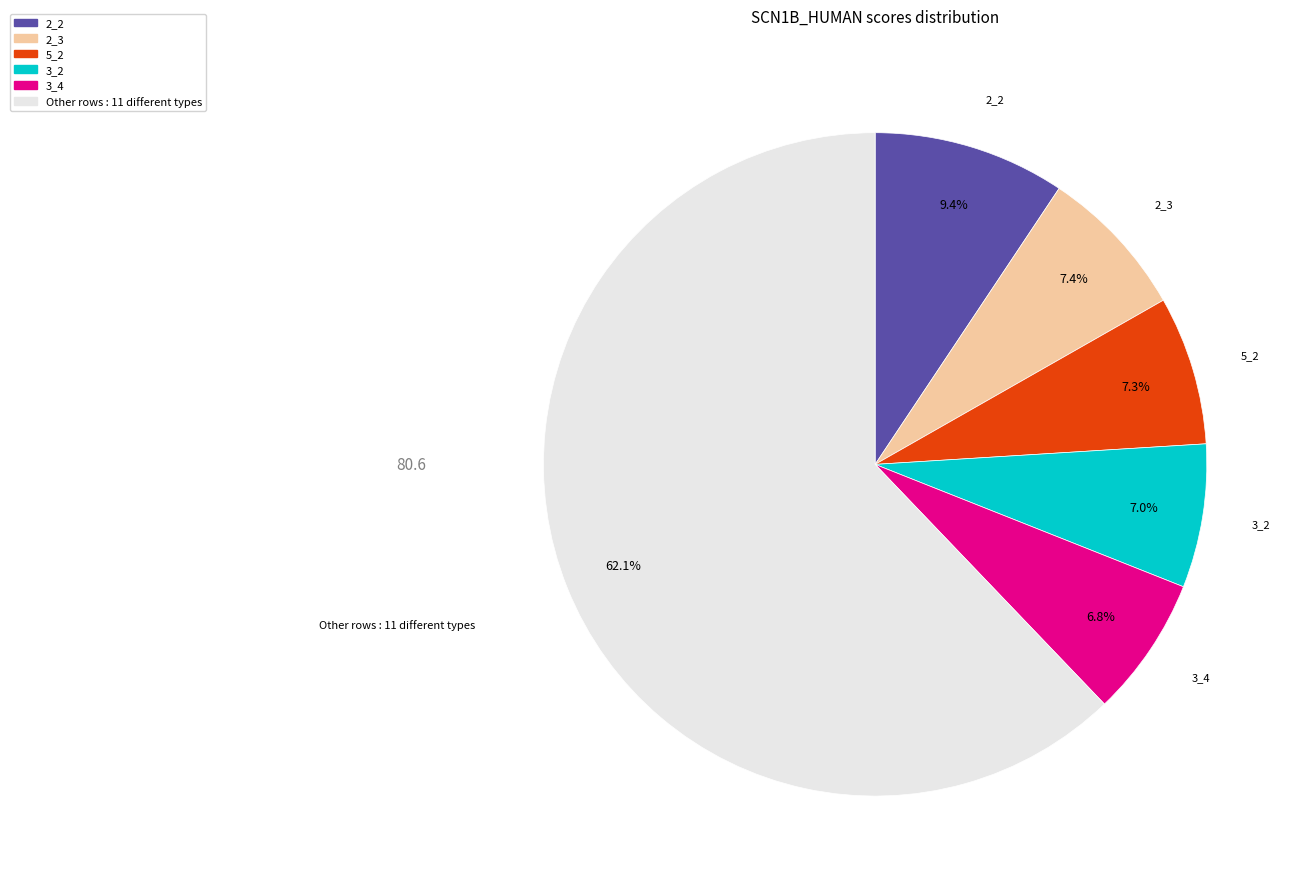

Count the number of slices in the pie.

6